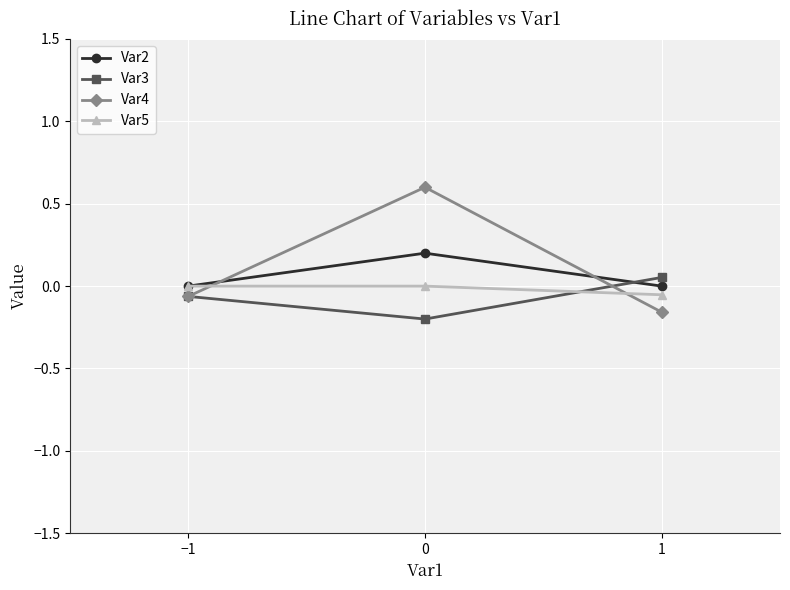

True or false: Var5 has a value of 0.0 at 0.

True